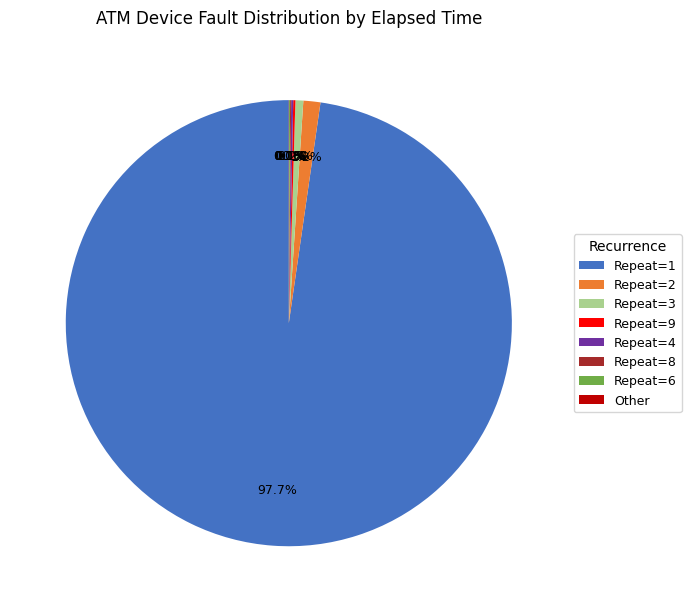

Does any single category account for the majority?

Yes